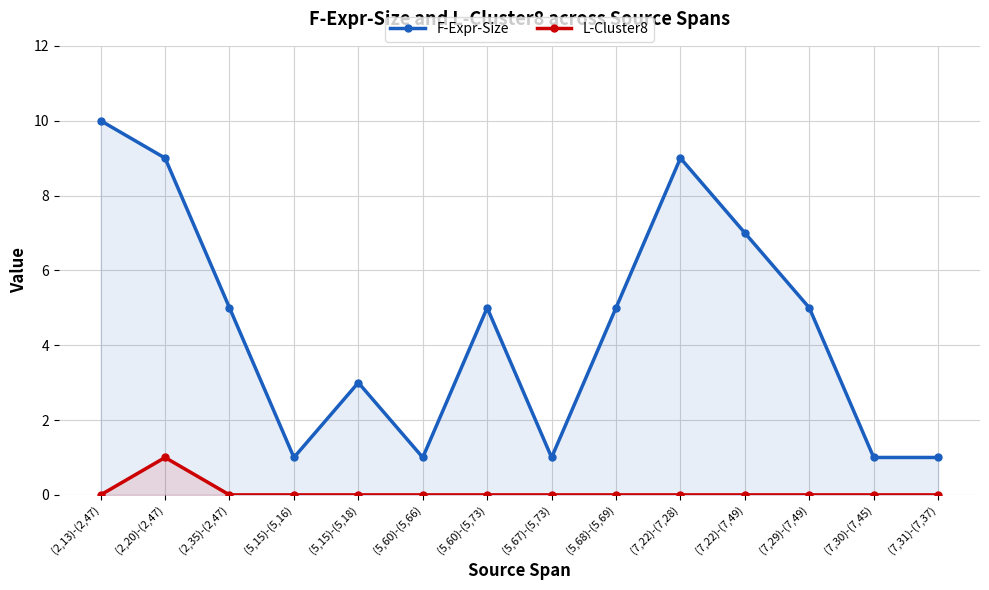

At (5,15)-(5,16), list the series in order from largest to smallest.

F-Expr-Size, L-Cluster8